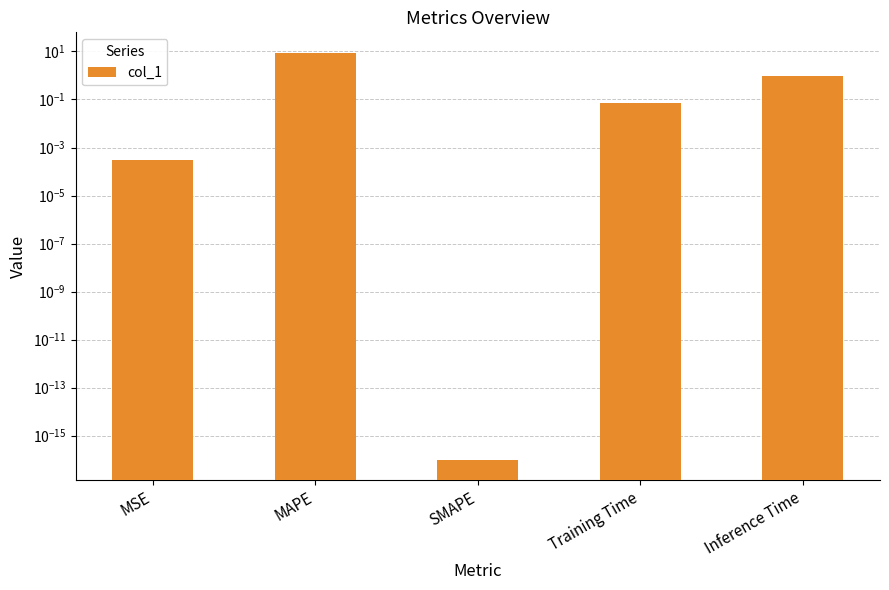

How many bars are there in total?

5